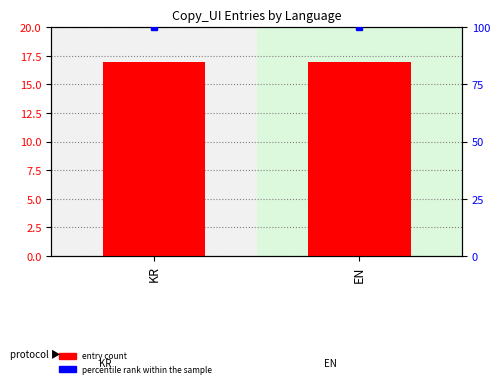

Is it true that percentile rank within the sample equals 45 at EN?

False